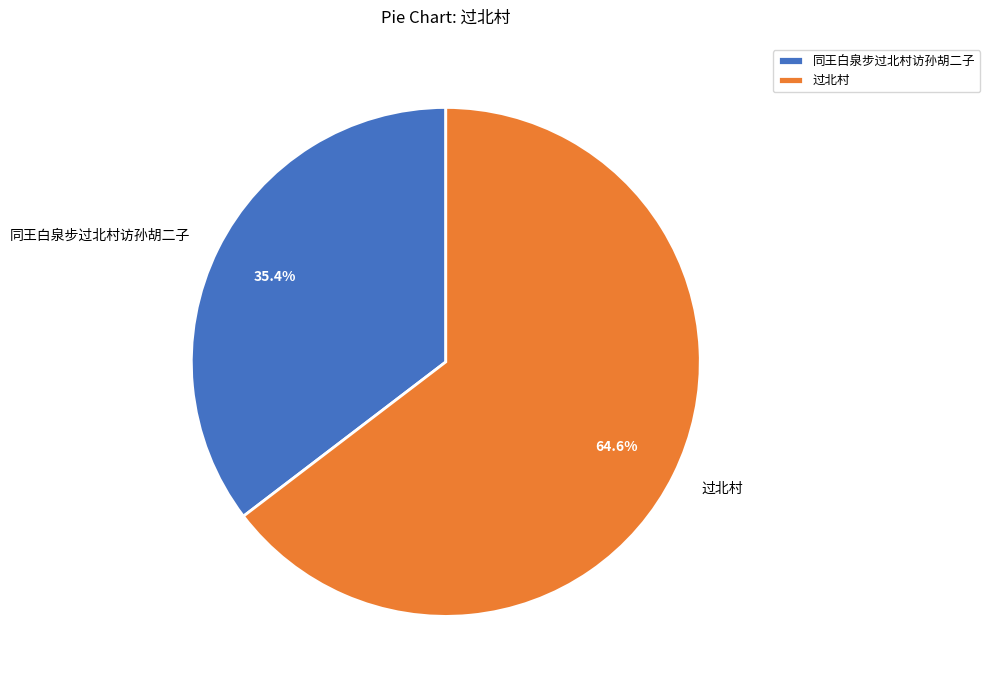

How many segments does this pie chart have?

2